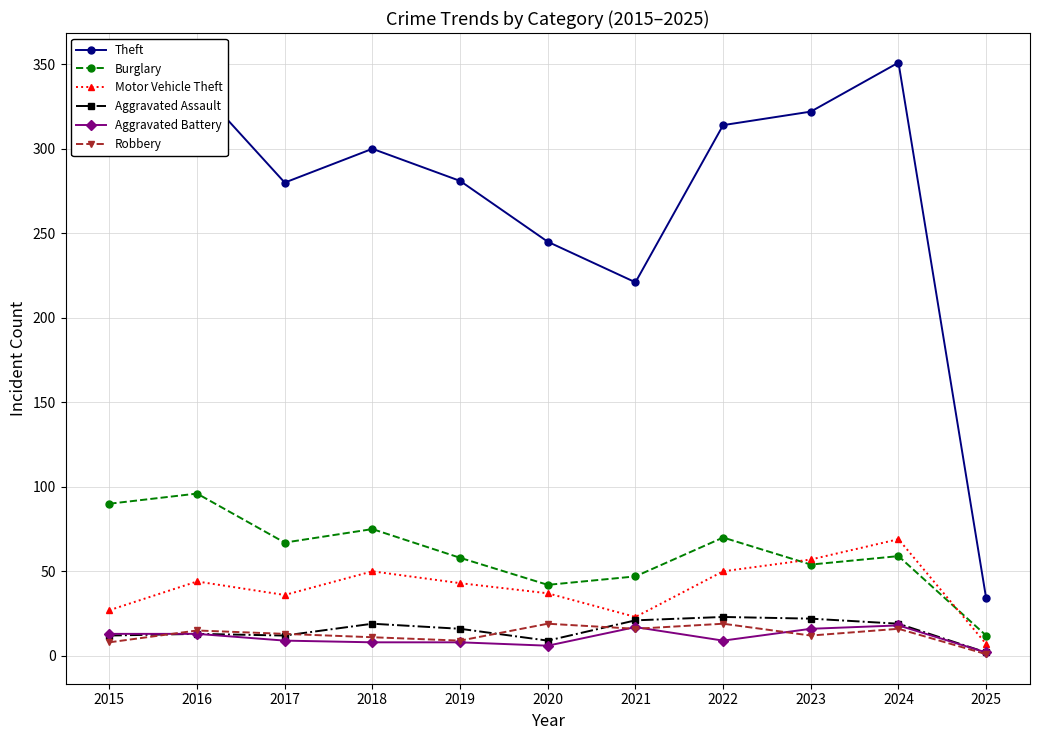

Is this an area chart (filled region under the line)?

No